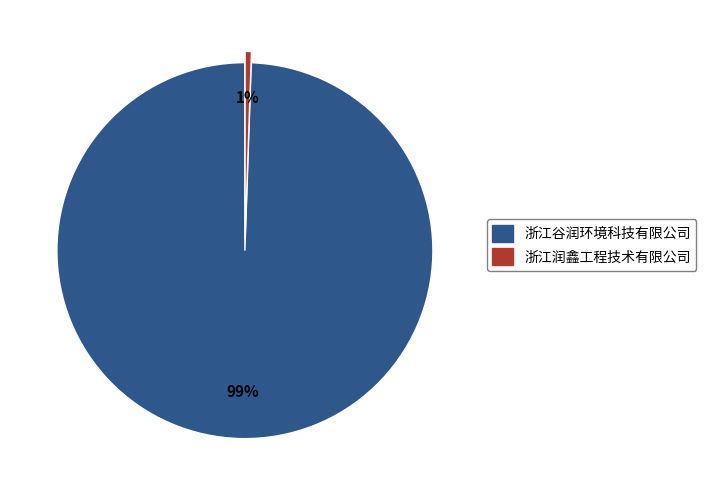

How many slices are in this pie chart?

2